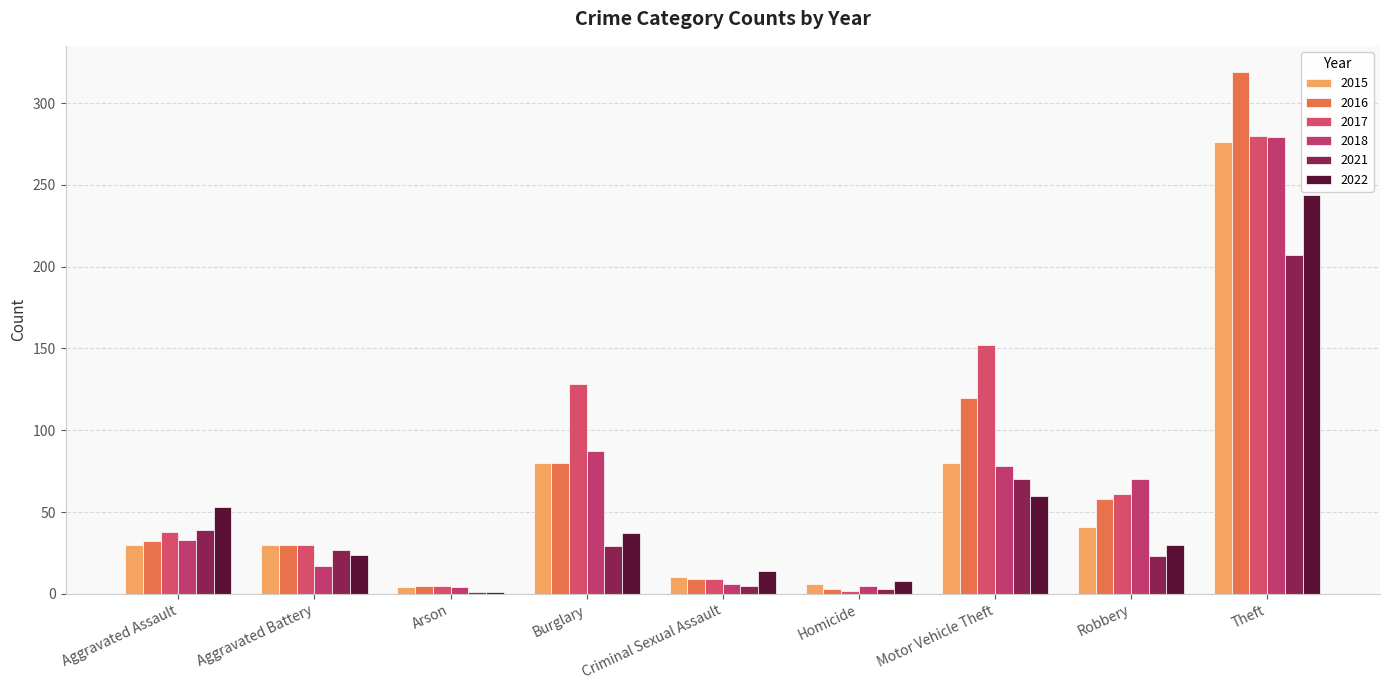

Reading left to right, transcribe all the data shown in this chart.

2015: 30	30	4	80	10	6	80	41	276
2016: 32	30	5	80	9	3	120	58	319
2017: 38	30	5	128	9	2	152	61	280
2018: 33	17	4	87	6	5	78	70	279
2021: 39	27	1	29	5	3	70	23	207
2022: 53	24	1	37	14	8	60	30	244